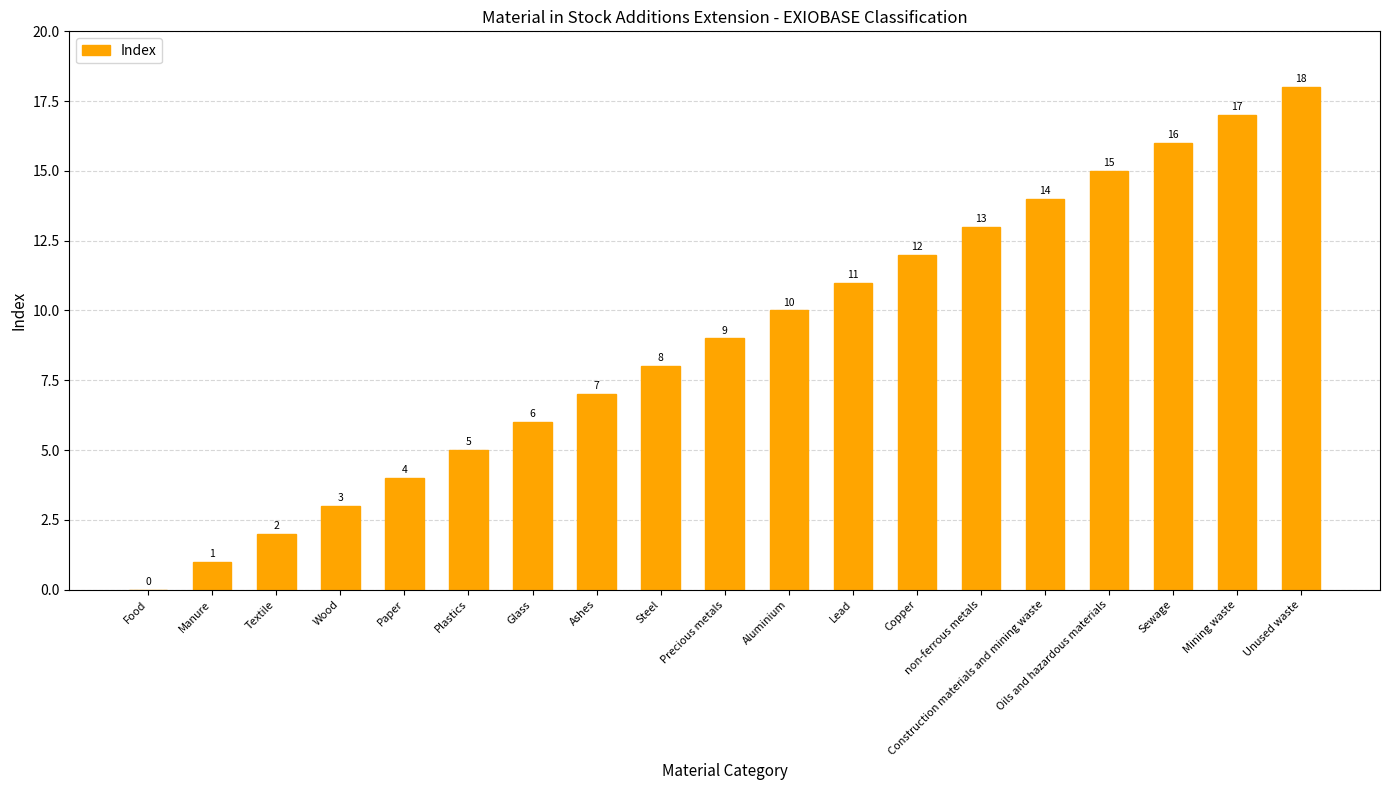

What is the change in value from non-ferrous metals to Construction materials and mining waste?

+1